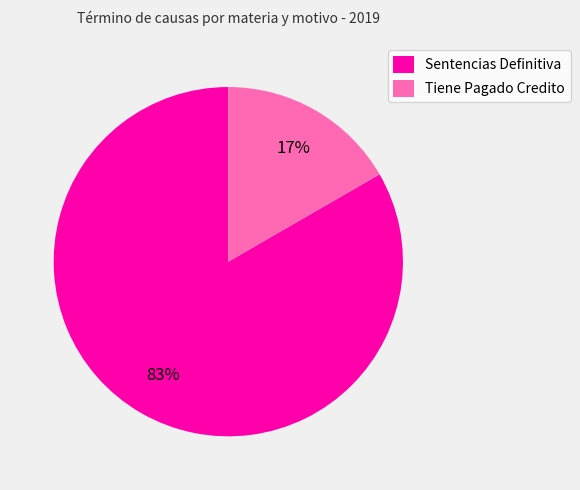

Between Sentencias Definitiva and Tiene Pagado Credito, which is larger?

Sentencias Definitiva